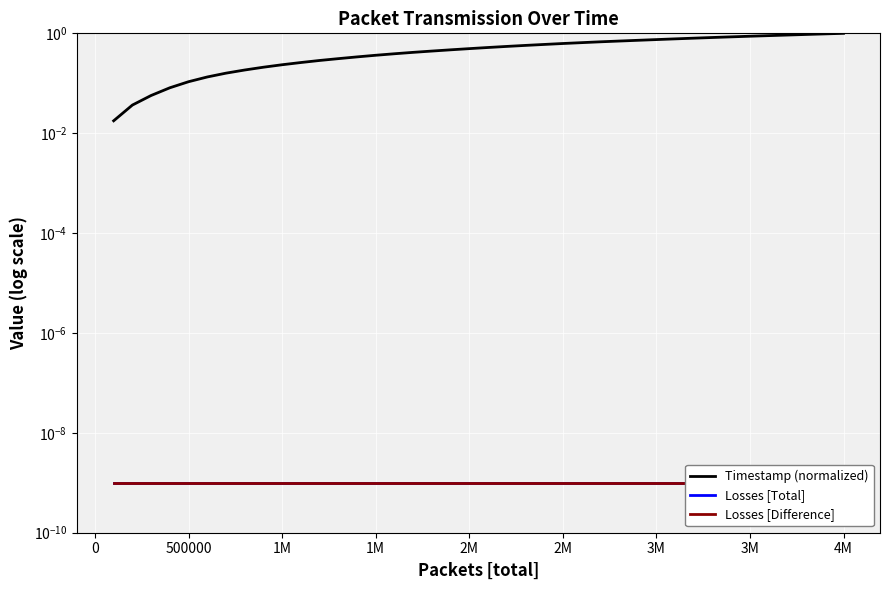

Reading right to left, what are all the values shown in this chart?

Timestamp (normalized): 1.0	1.0	0.9	0.9	0.9	0.9	0.9	0.8	0.8	0.8	0.7	0.7	0.7	0.7	0.7	0.6	0.6	0.6	0.5	0.5	0.5	0.5	0.4	0.4	0.4	0.4	0.3	0.3	0.3	0.3	0.2	0.2	0.2	0.2	0.1	0.1	0.1	0.1	0.0	0.0
Losses [Total]: 0.0	0.0	0.0	0.0	0.0	0.0	0.0	0.0	0.0	0.0	0.0	0.0	0.0	0.0	0.0	0.0	0.0	0.0	0.0	0.0	0.0	0.0	0.0	0.0	0.0	0.0	0.0	0.0	0.0	0.0	0.0	0.0	0.0	0.0	0.0	0.0	0.0	0.0	0.0	0.0
Losses [Difference]: 0.0	0.0	0.0	0.0	0.0	0.0	0.0	0.0	0.0	0.0	0.0	0.0	0.0	0.0	0.0	0.0	0.0	0.0	0.0	0.0	0.0	0.0	0.0	0.0	0.0	0.0	0.0	0.0	0.0	0.0	0.0	0.0	0.0	0.0	0.0	0.0	0.0	0.0	0.0	0.0